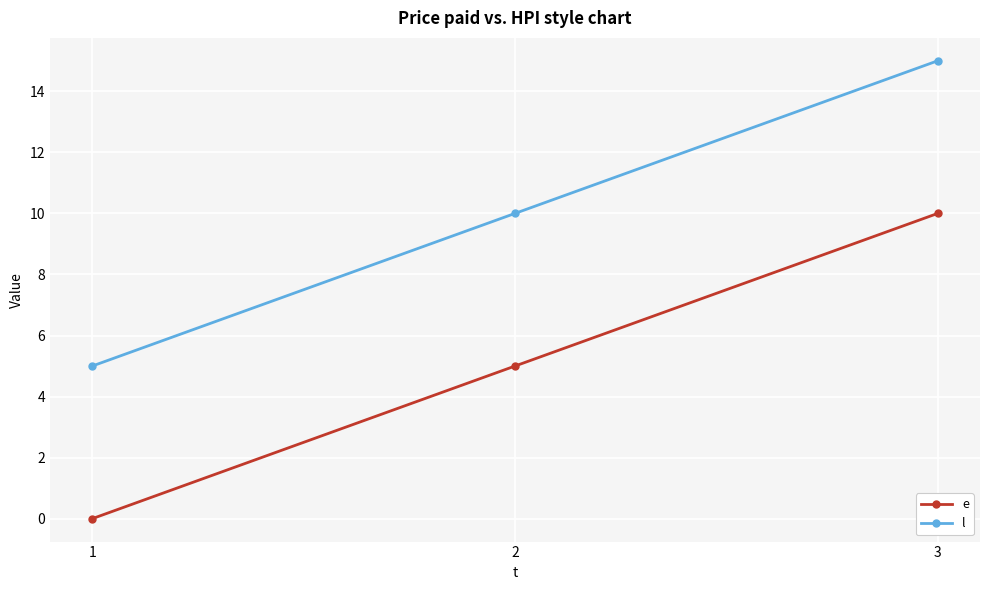

List the series in order of their overall mean, lowest first.

e, l